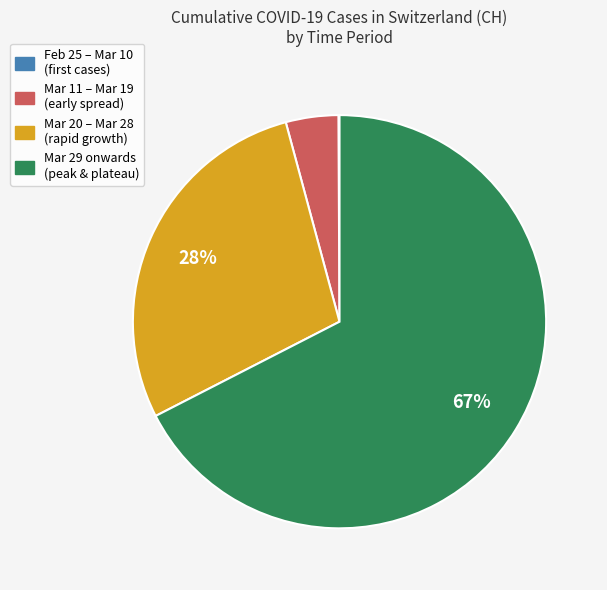

True or false: Mar 20 – Mar 28 (rapid growth) accounts for 42% of the total.

False